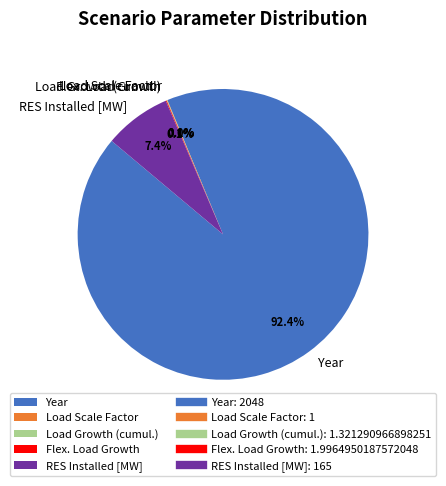

What is the largest slice in the pie chart?

Year